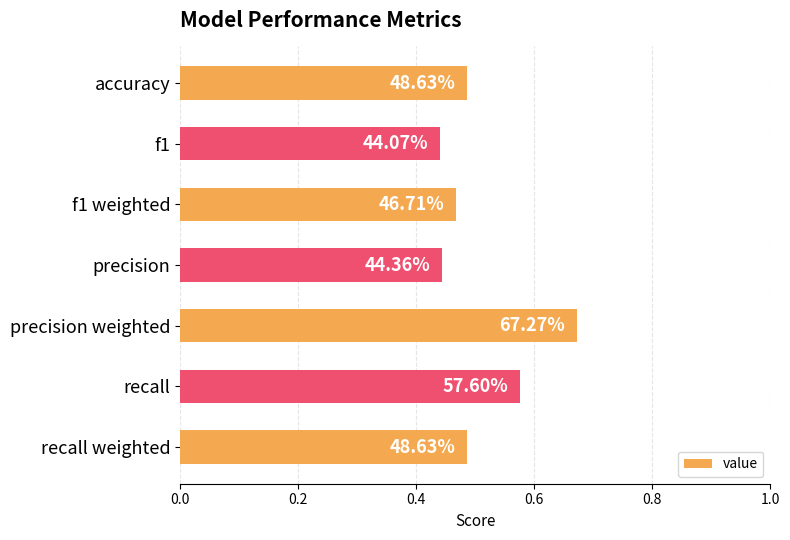

Does the chart contain any negative values?

No